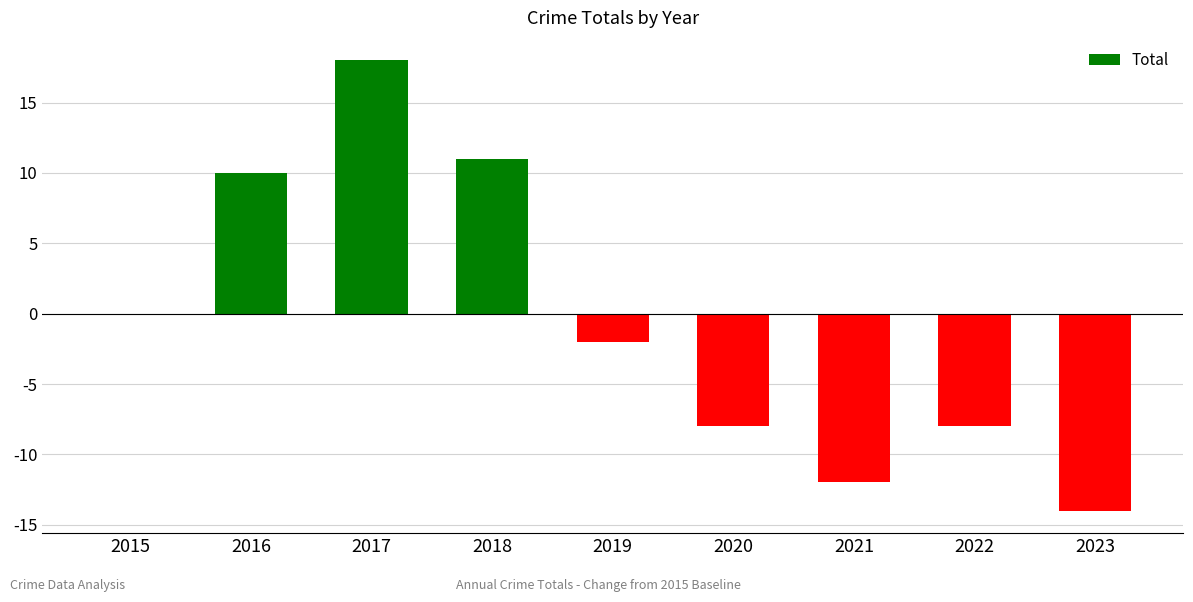

What is the average value?

-1